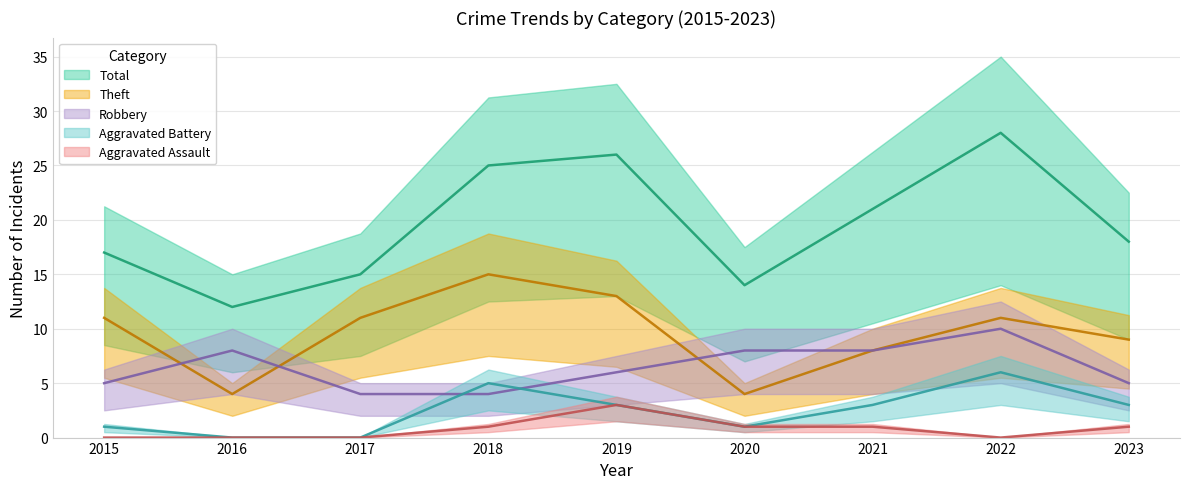

At which category does the chart reach its minimum across all series?

2016